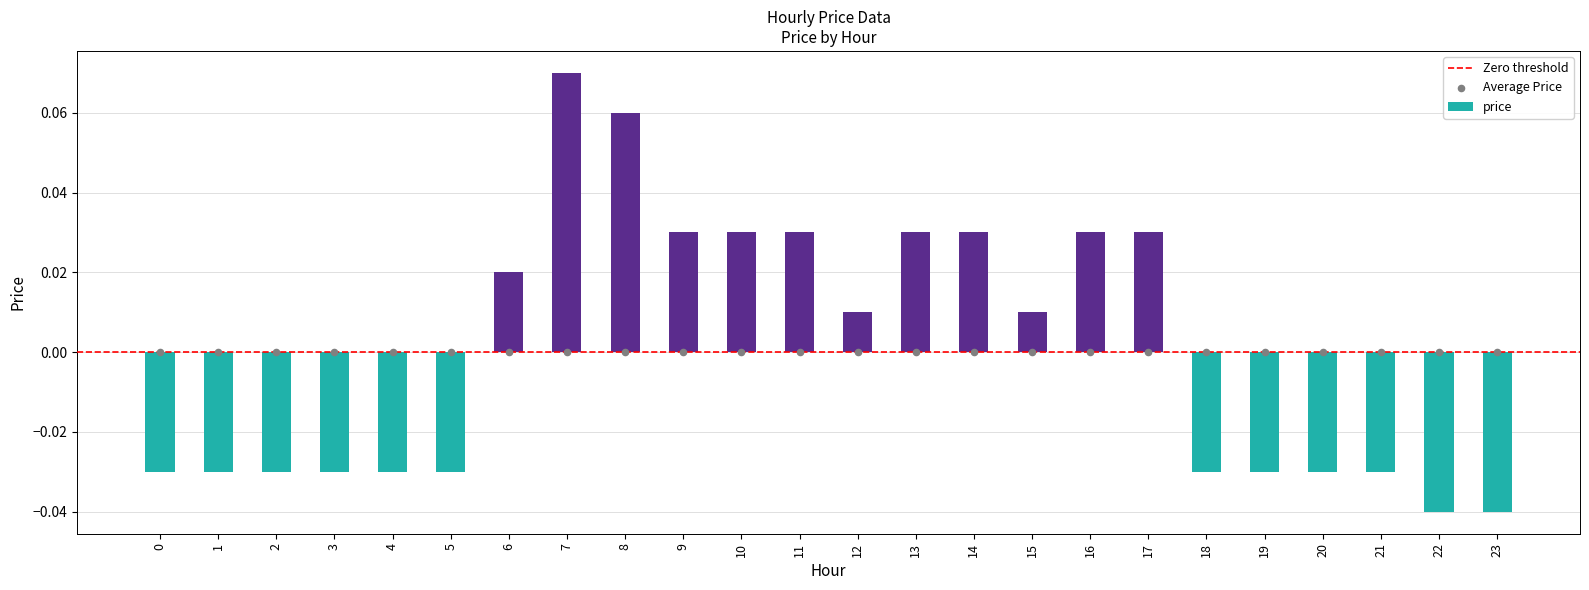

Between 11 and 14, which is larger?

11